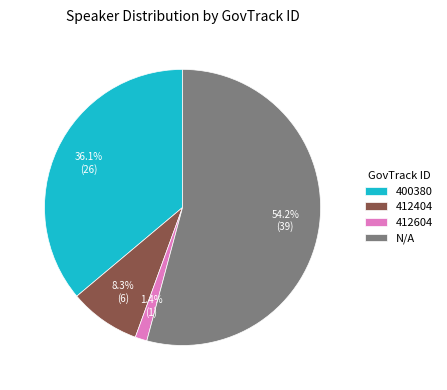

Count the number of slices in the pie.

4